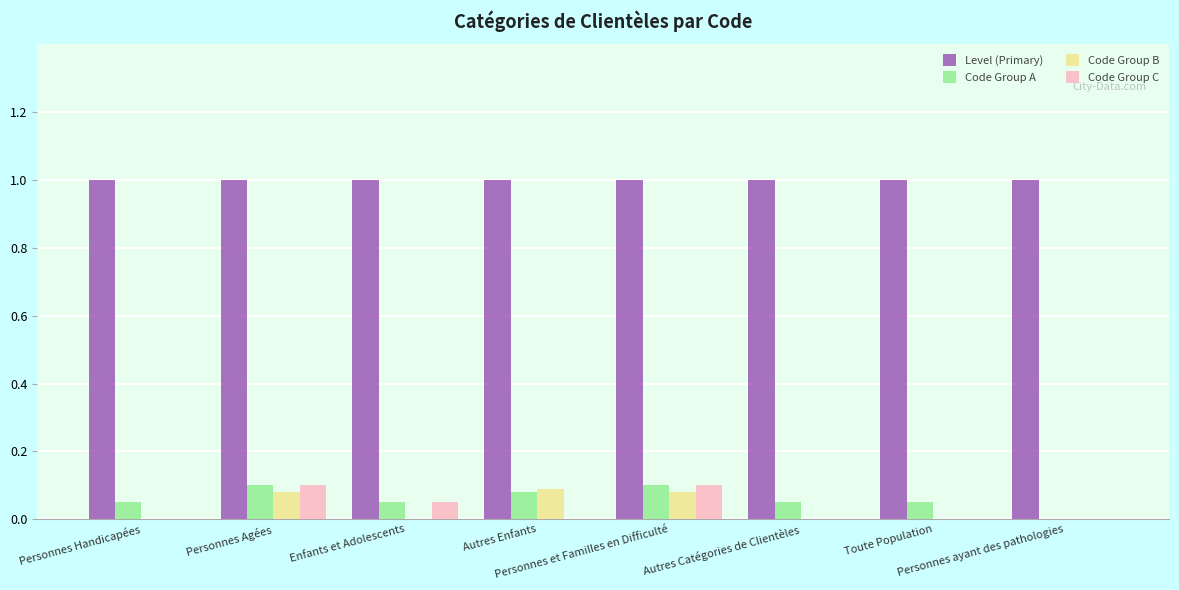

What is the sum of all Code Group A values?

0.5